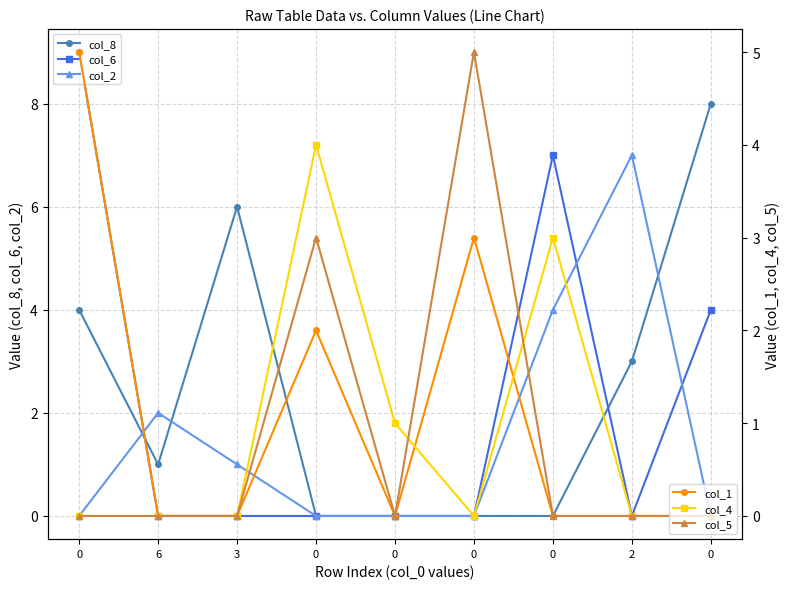

Reading right to left, transcribe all the data shown in this chart.

col_8: 8	3	0	0	0	0	6	1	4
col_6: 4	0	7	0	0	0	0	0	9
col_2: 0	7	4	0	0	0	1	2	0
col_1: 0	0	0	3	0	2	0	0	5
col_4: 0	0	3	0	1	4	0	0	0
col_5: 0	0	0	5	0	3	0	0	0